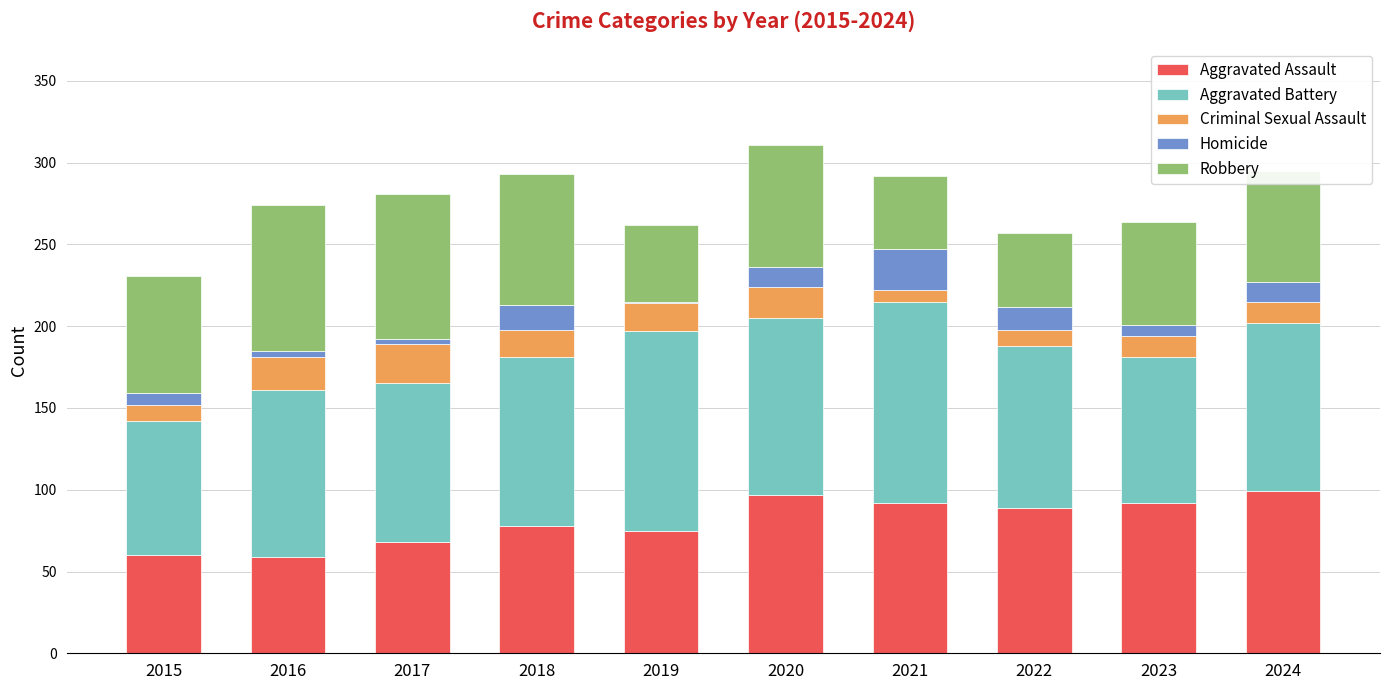

What is the average value of the Aggravated Assault series?

81